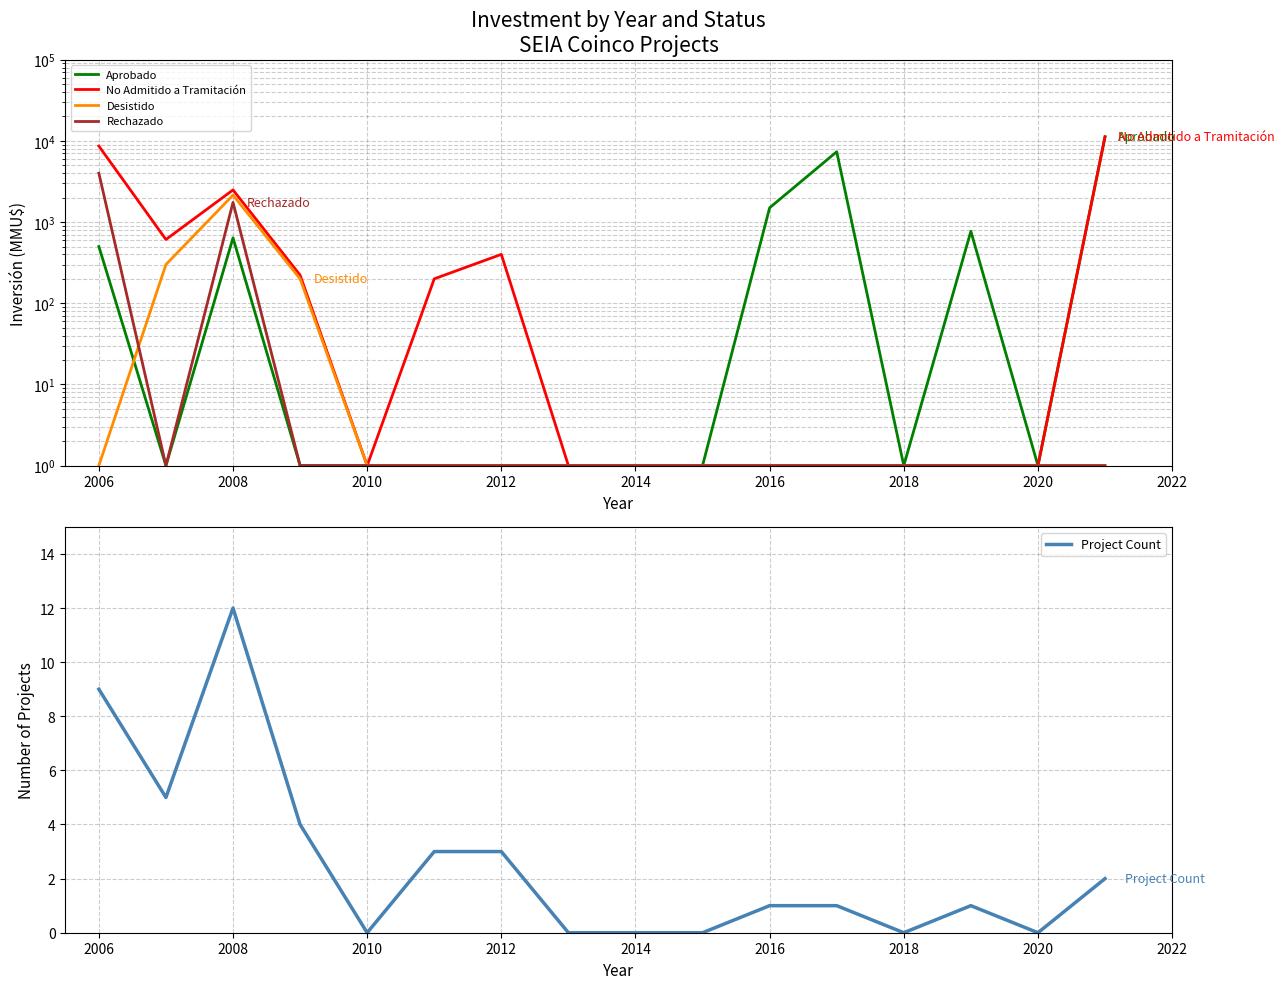

How many lines are shown in the chart?

5